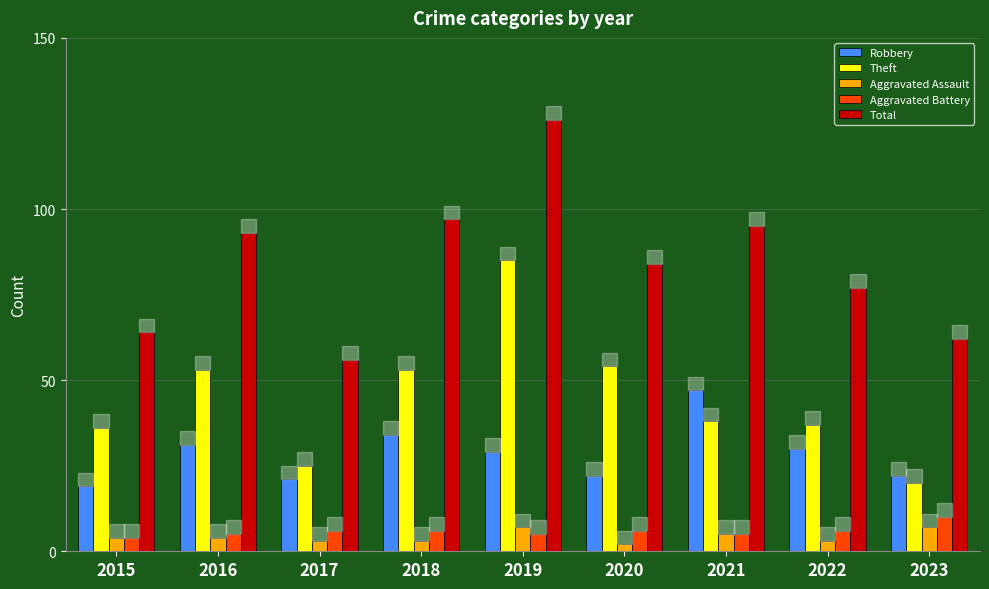

What are all the series names shown in the legend?

Robbery, Theft, Aggravated Assault, Aggravated Battery, Total